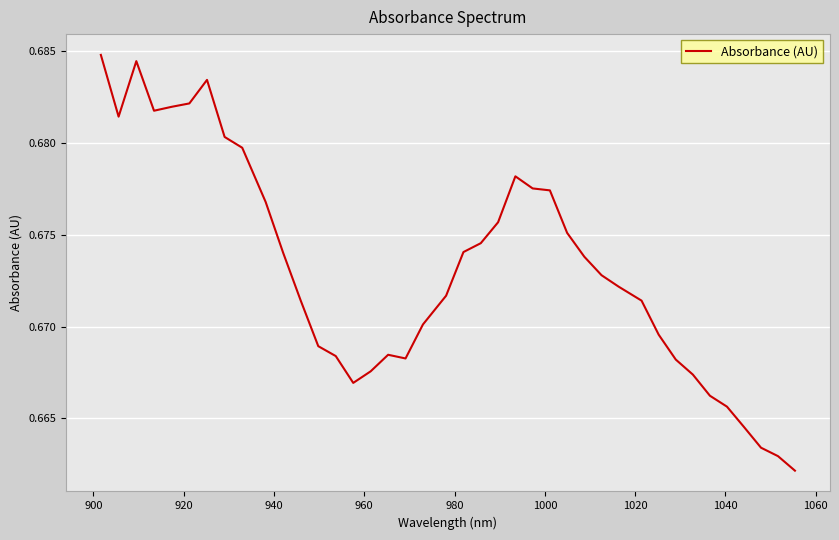

How many lines are shown in the chart?

1